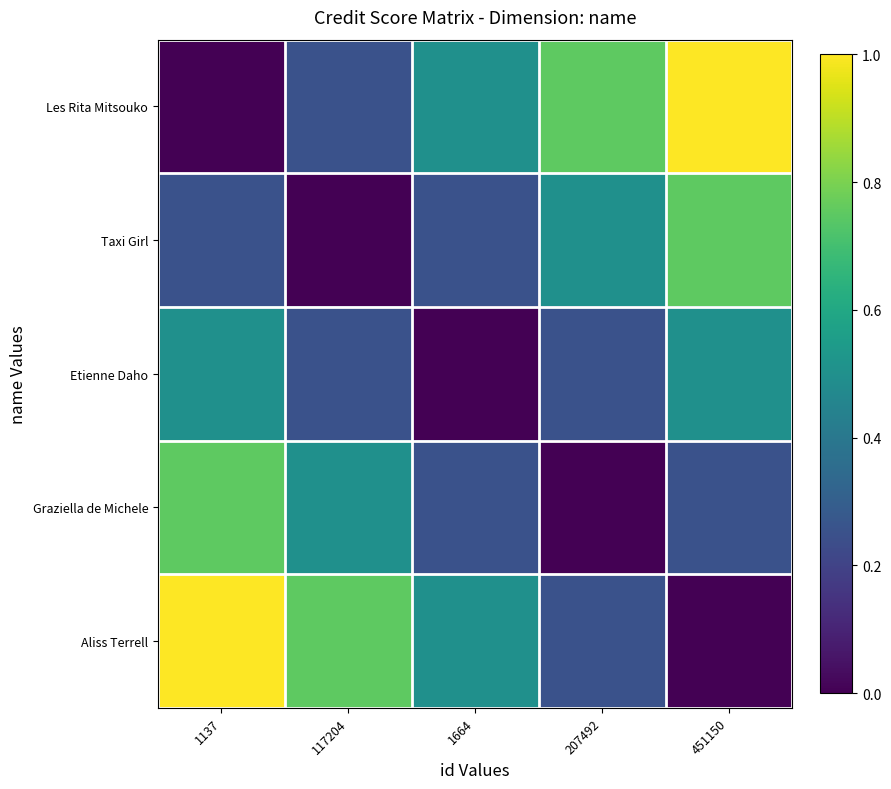

Reading left to right, extract all data points from this chart.

Les Rita Mitsouko: 1137=0.0	117204=0.2	1664=0.5	207492=0.8	451150=1.0
Taxi Girl: 1137=0.2	117204=0.0	1664=0.2	207492=0.5	451150=0.8
Etienne Daho: 1137=0.5	117204=0.2	1664=0.0	207492=0.2	451150=0.5
Graziella de Michele: 1137=0.8	117204=0.5	1664=0.2	207492=0.0	451150=0.2
Aliss Terrell: 1137=1.0	117204=0.8	1664=0.5	207492=0.2	451150=0.0